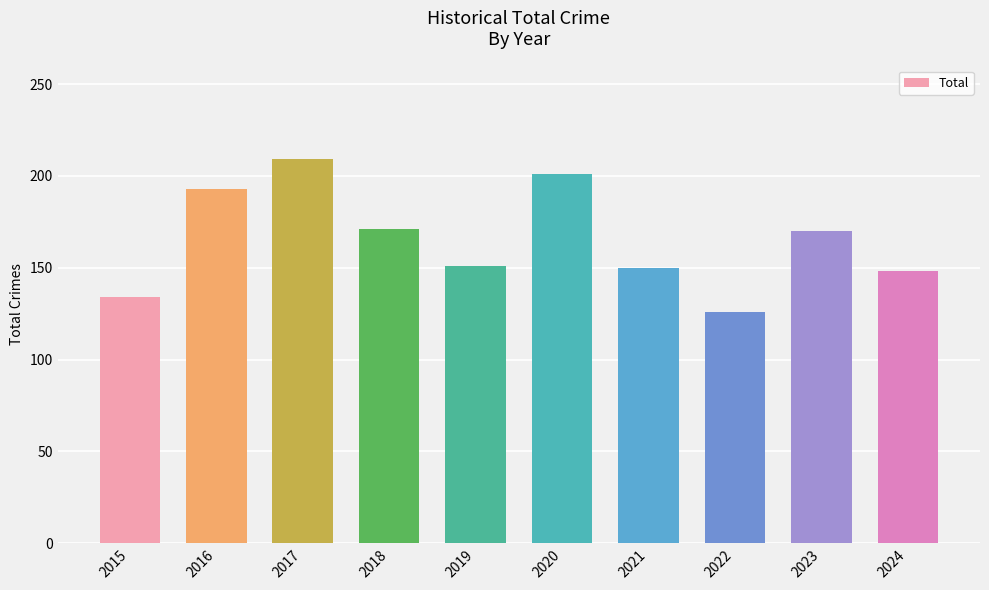

What is the approximate value at 2017, to the nearest 10?

210